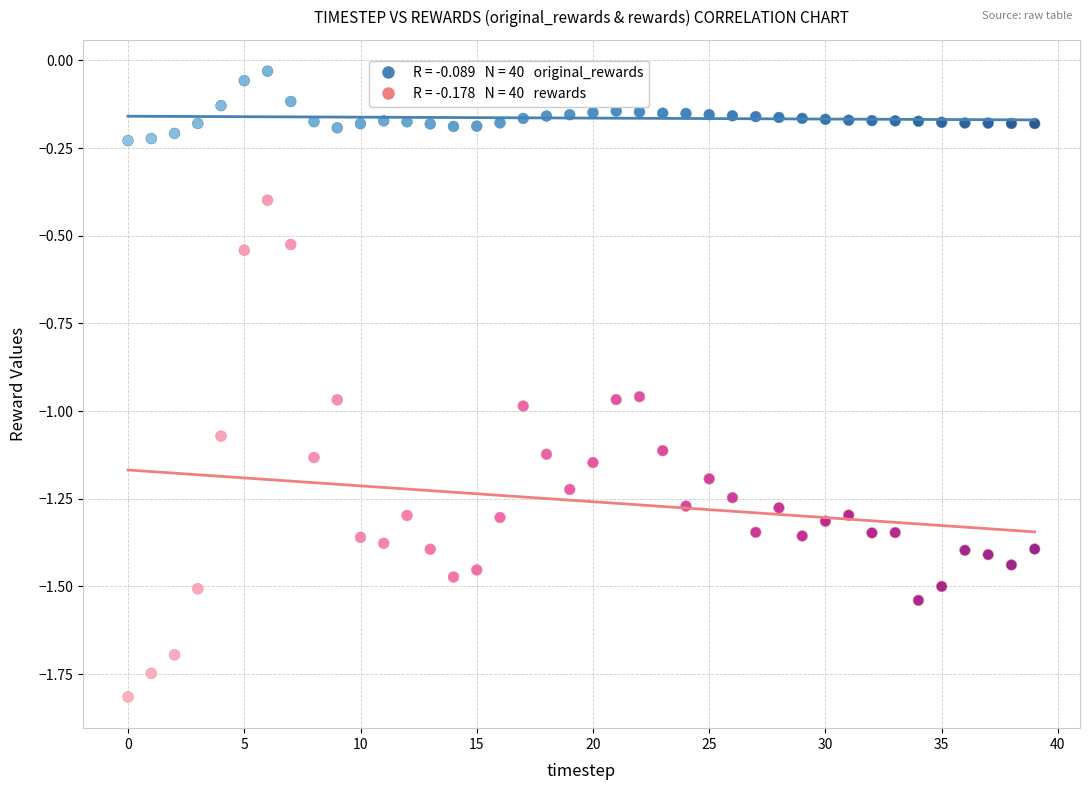

Across all data points, what is the range of Y values (max minus min)?

1.8